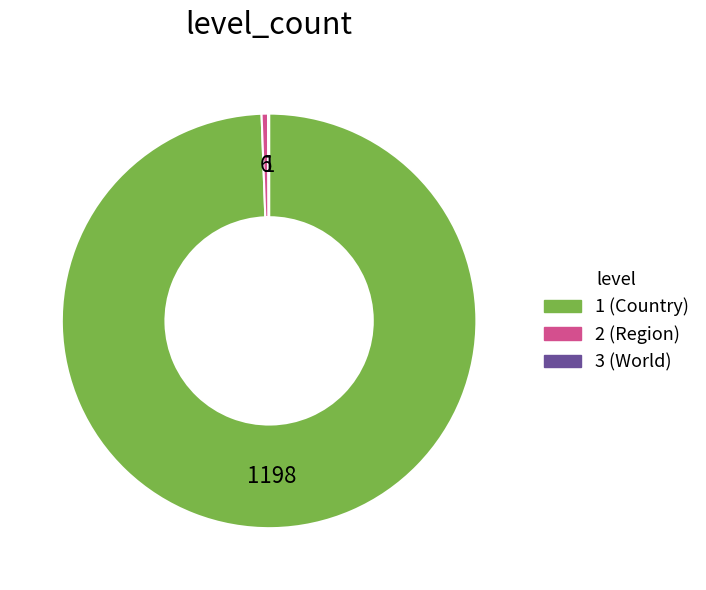

Which slice is the largest?

1 (Country)